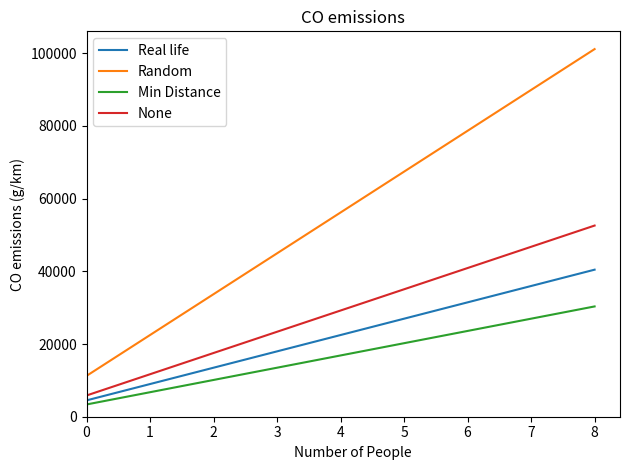

At 6, list the series in order from smallest to largest.

Min Distance, Real life, None, Random